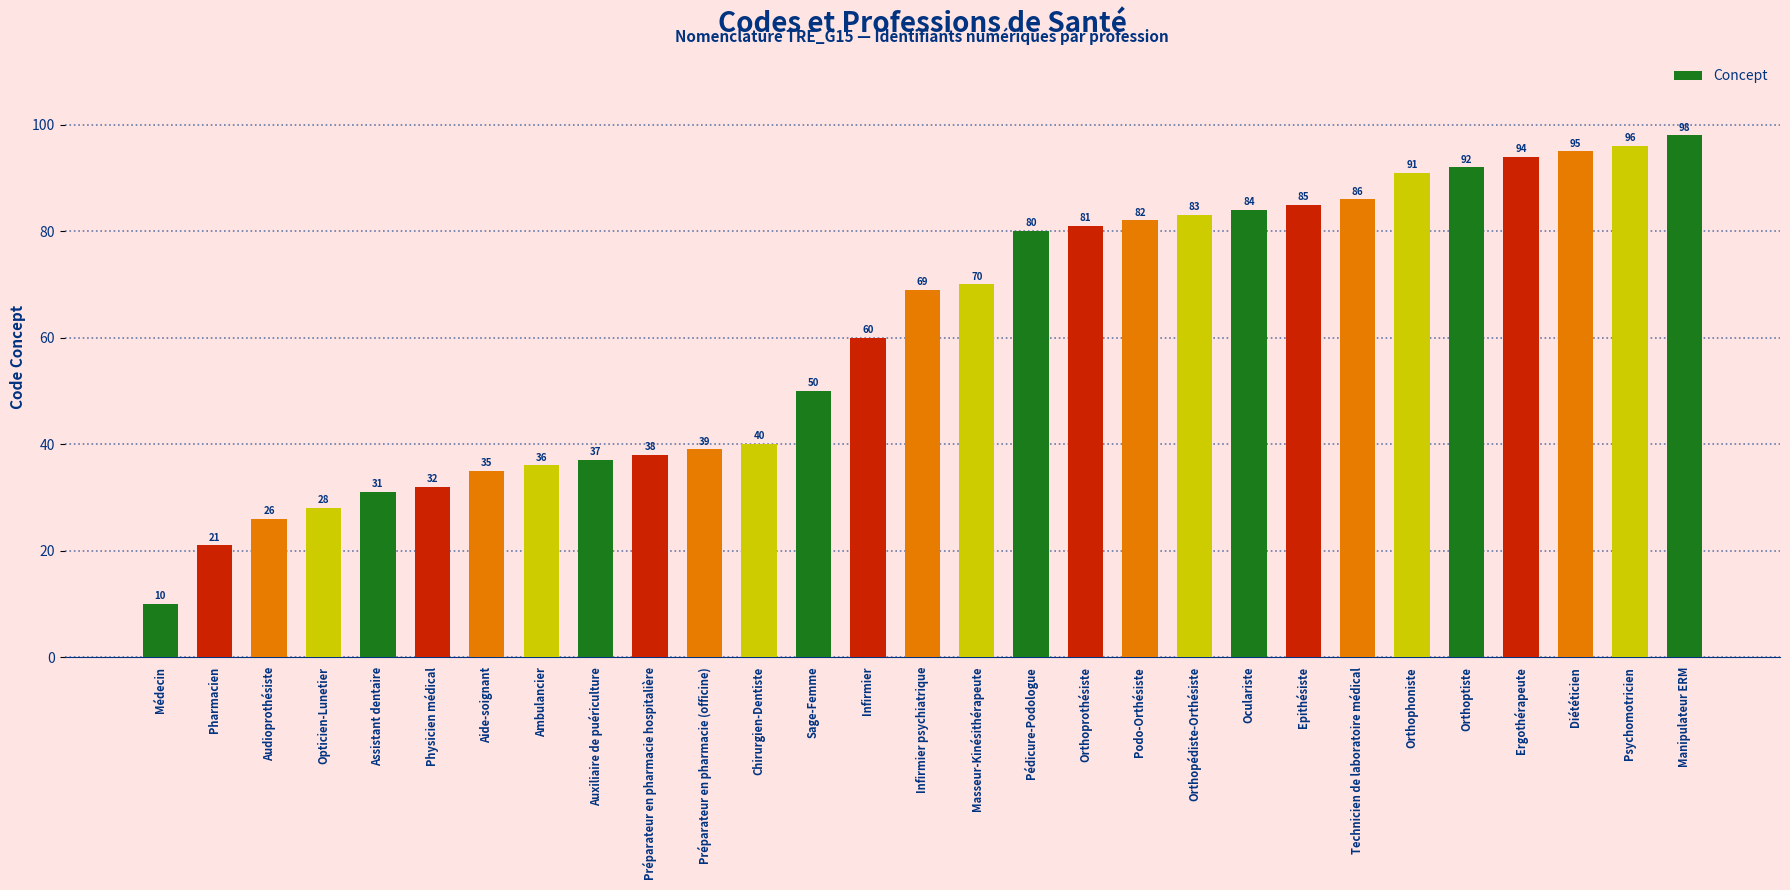

Are the bars grouped side by side (vs. stacked)?

No